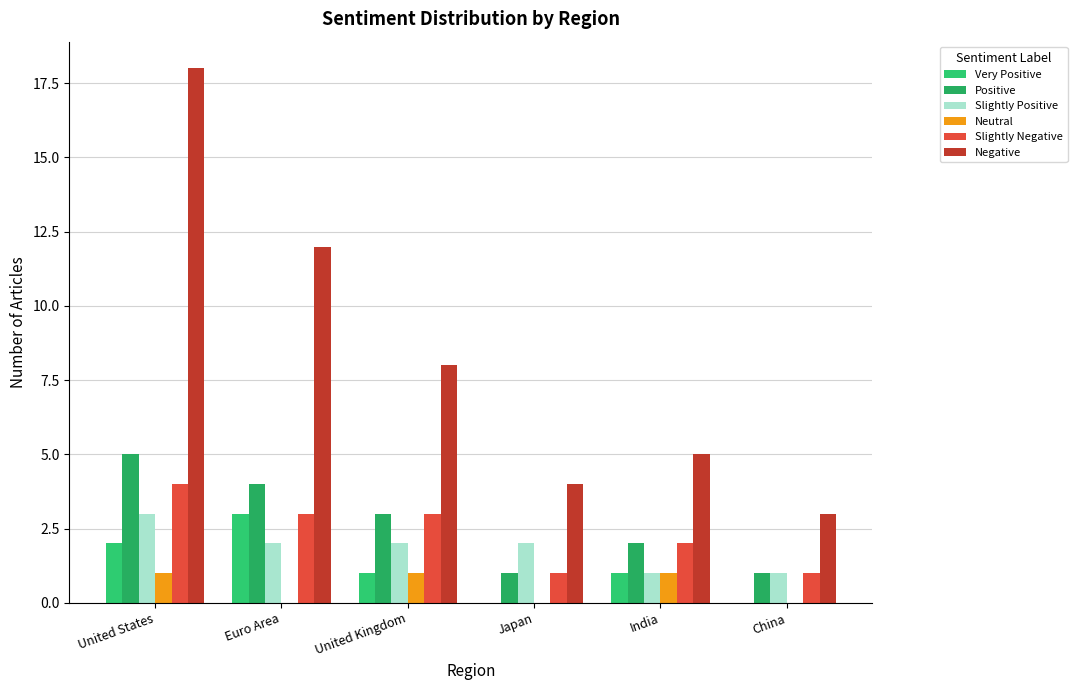

What is the maximum value shown in the chart?

18